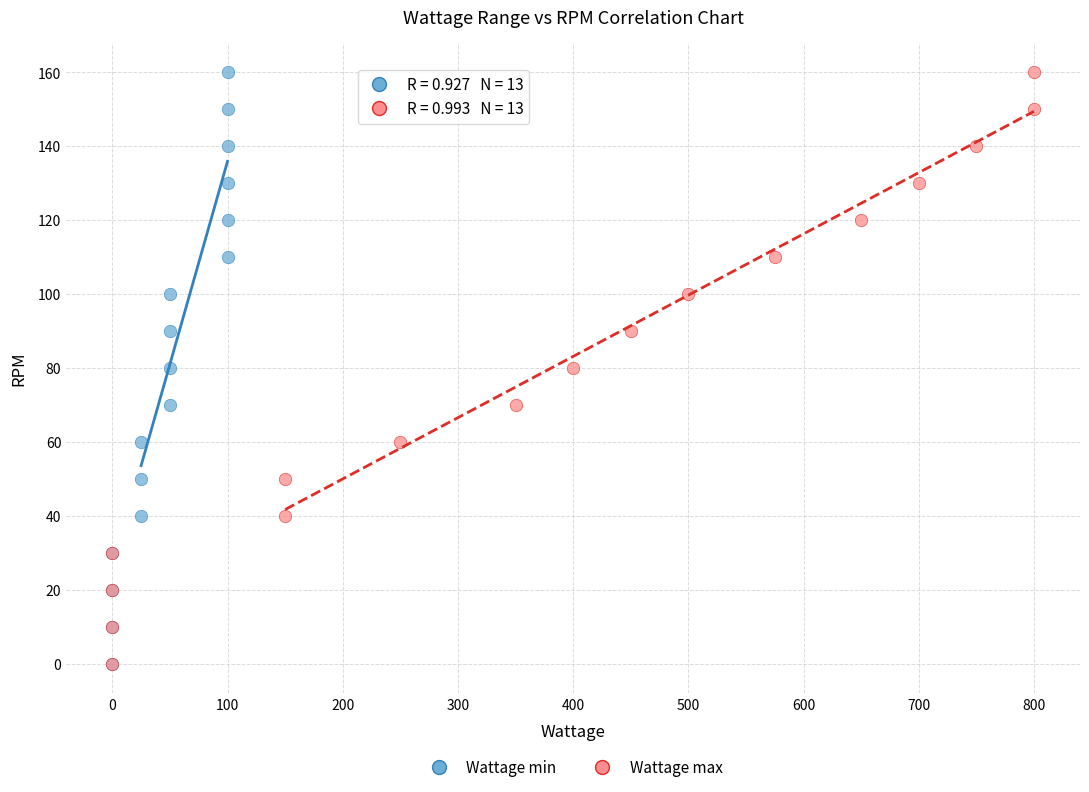

What are all the series names shown in the legend?

Wattage min, Wattage max